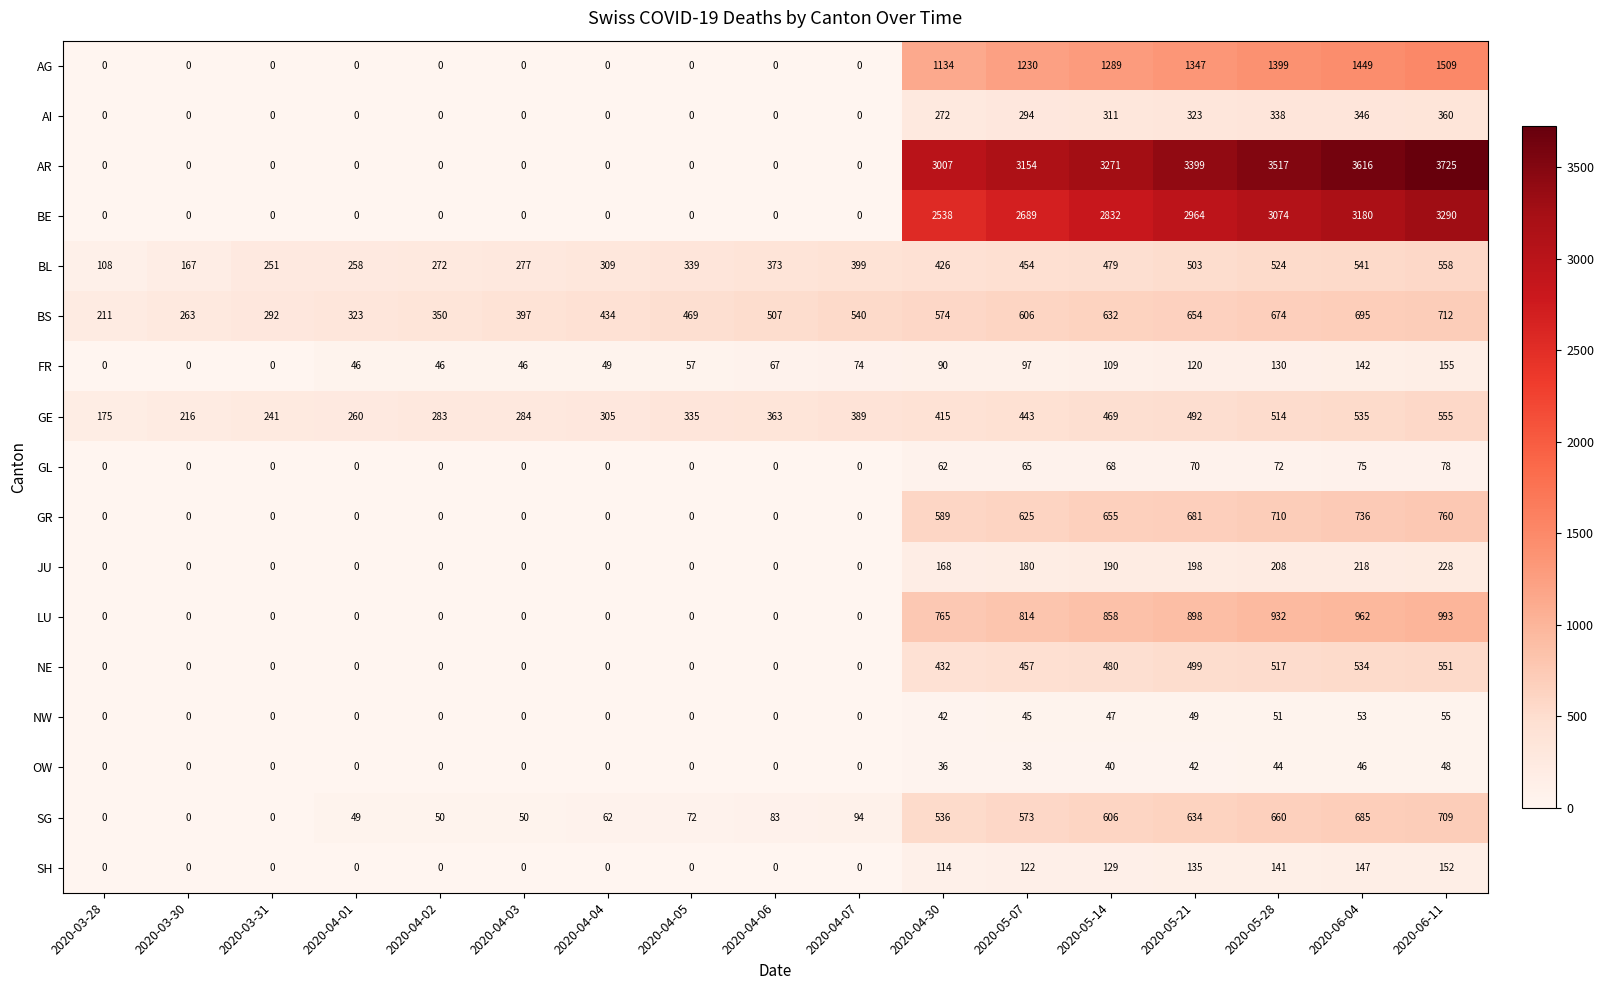

Rank the series by their maximum value, from lowest to highest.

OW, NW, GL, SH, FR, JU, AI, NE, GE, BL, SG, BS, GR, LU, AG, BE, AR